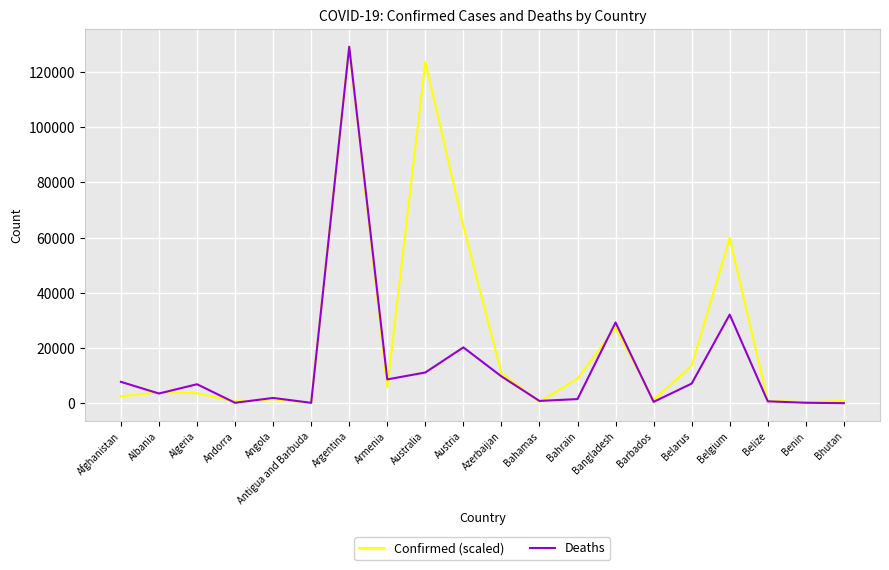

Is the value of Confirmed (scaled) at Bahrain greater than the value of Deaths at Benin?

Yes